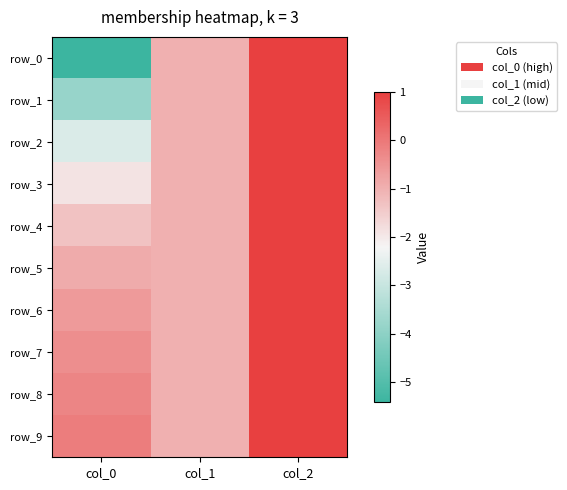

What is the total value across all series at col_1?

-10.0